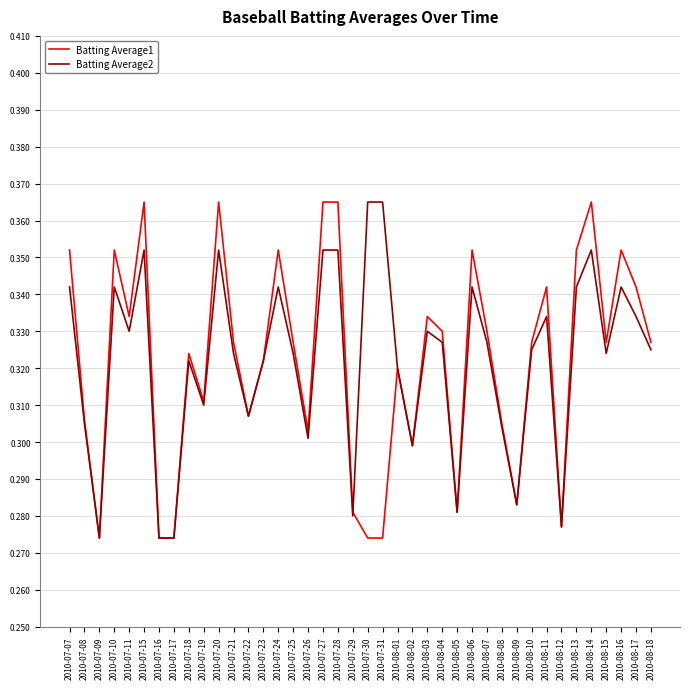

How many lines are shown in the chart?

2